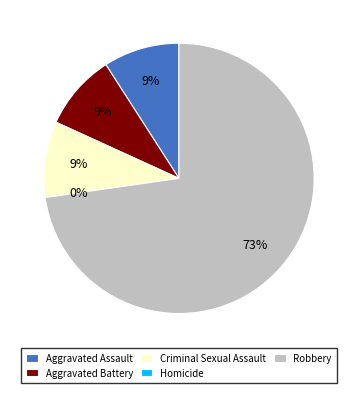

What percentage is the Aggravated Battery slice, to the nearest percent?

9%